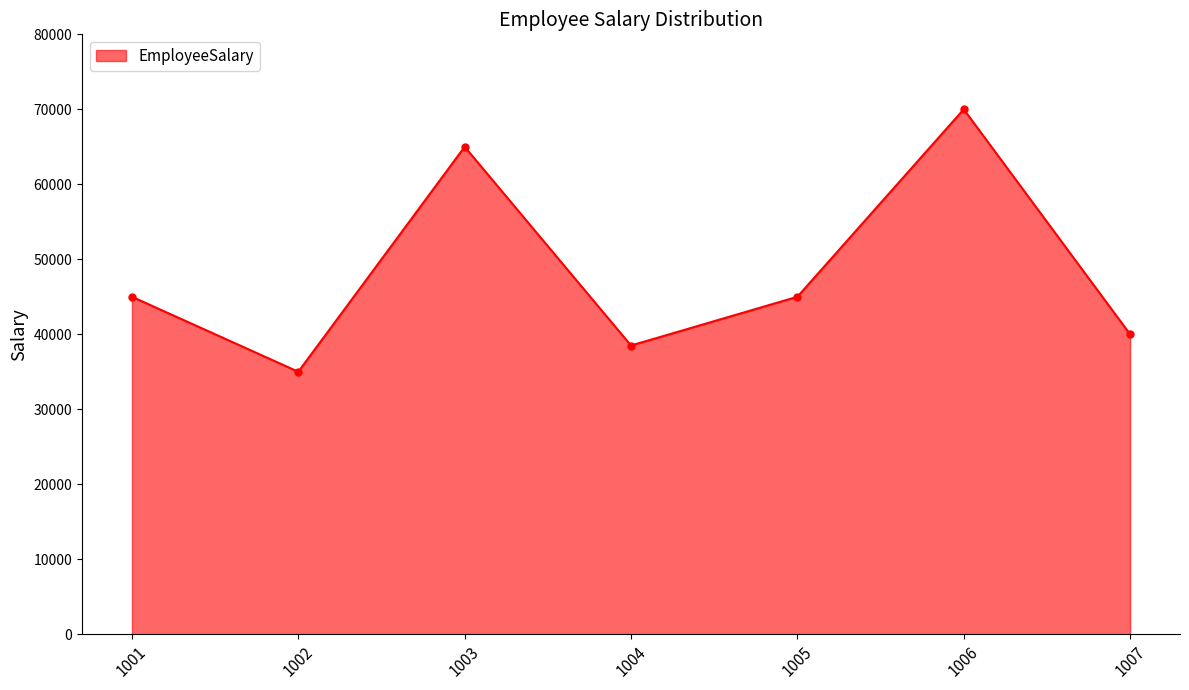

Which label corresponds to the smallest value in the chart?

1002